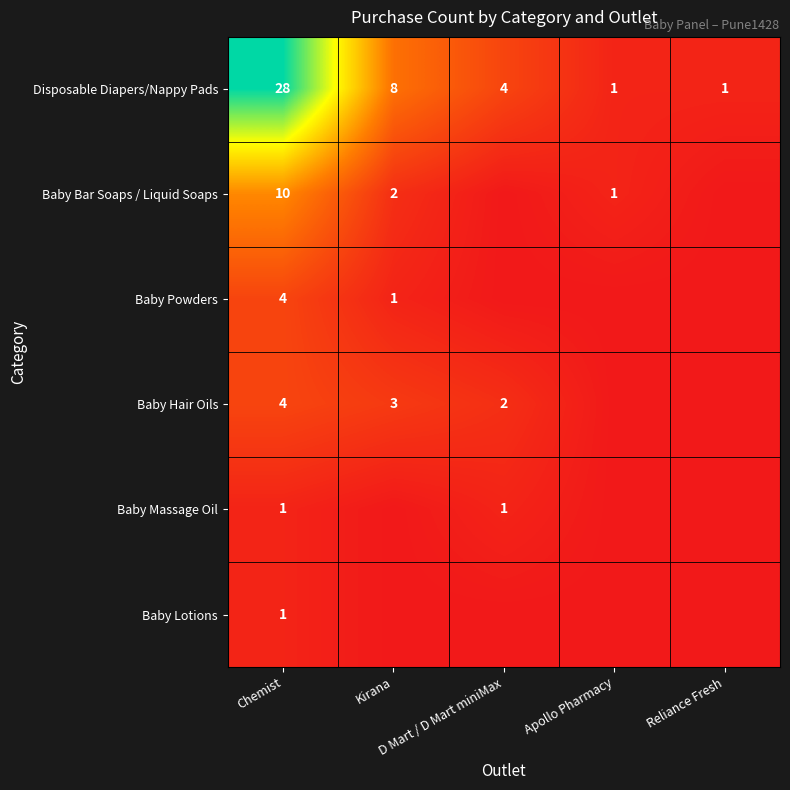

Which series has the widest spread of values?

Disposable Diapers/Nappy Pads